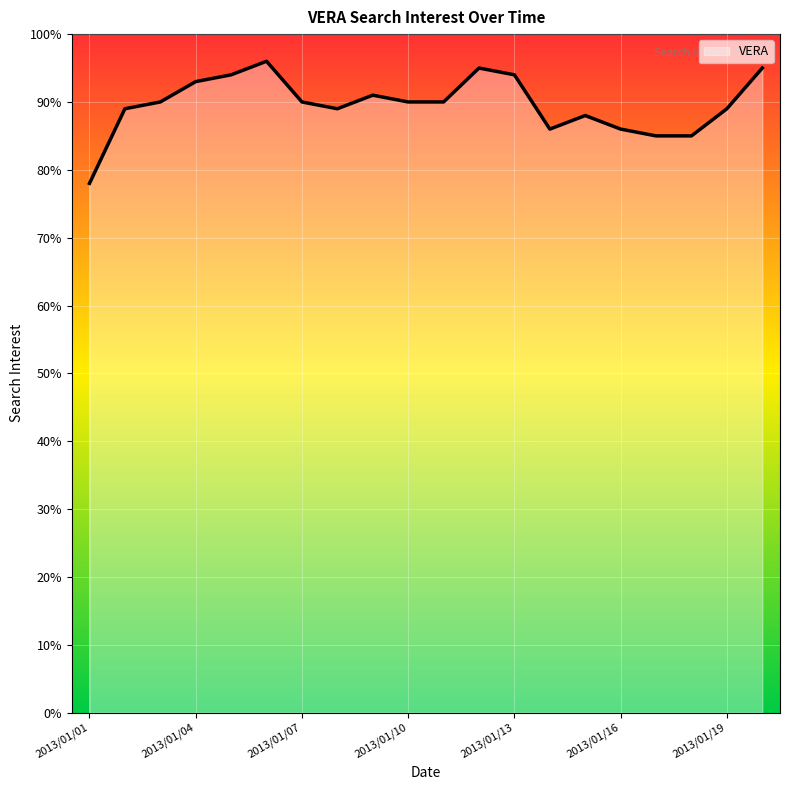

What is the maximum value shown in the chart?

96